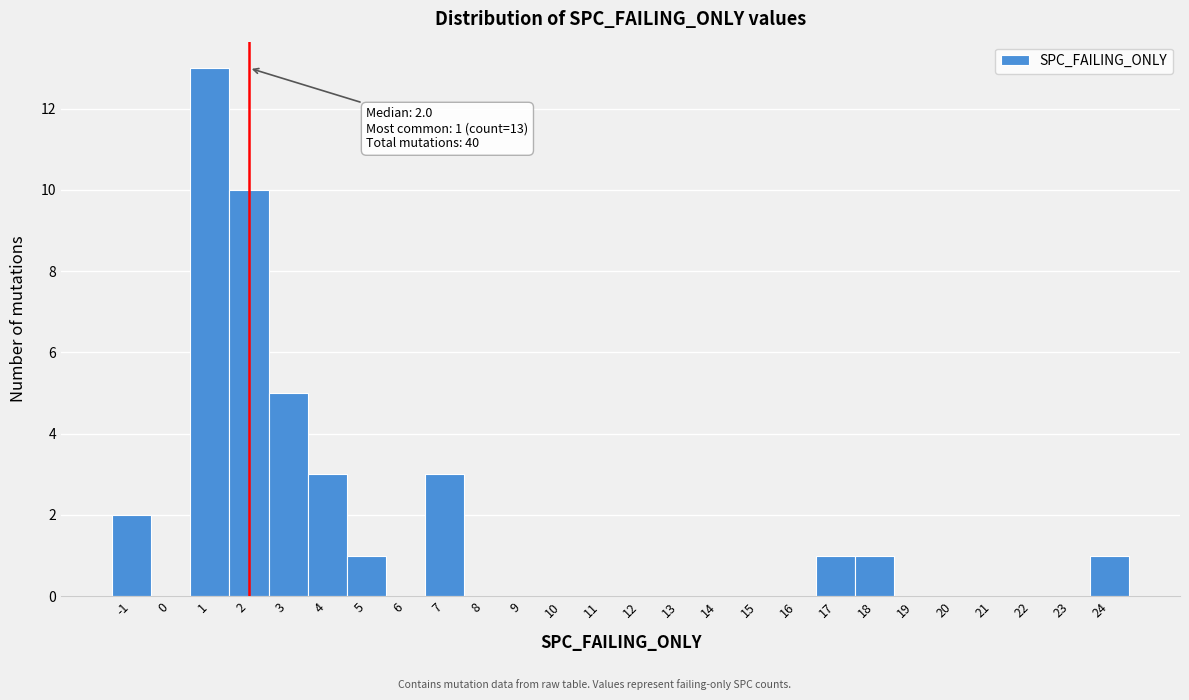

Which range on the x-axis has the tallest bar?

0.5 to 1.5